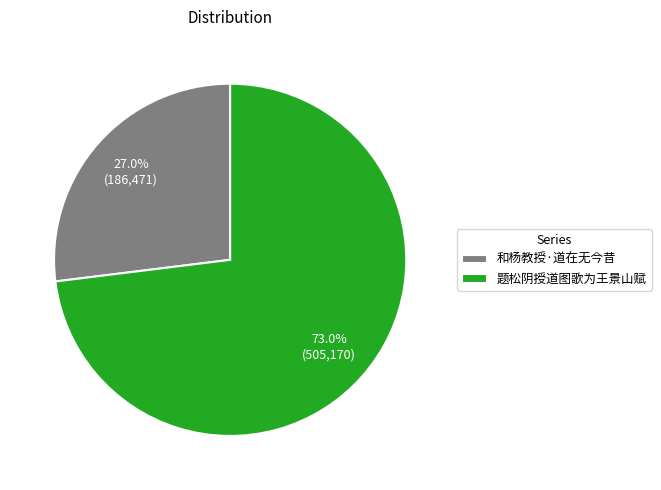

The 和杨教授·道在无今昔 slice represents 27% of the pie. True or false?

True